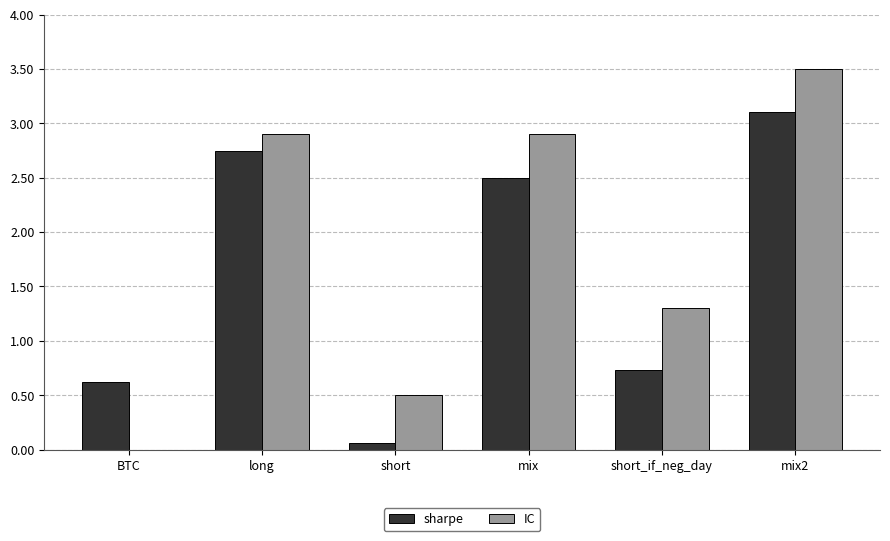

What is the spread (max minus min) of values at mix?

0.4